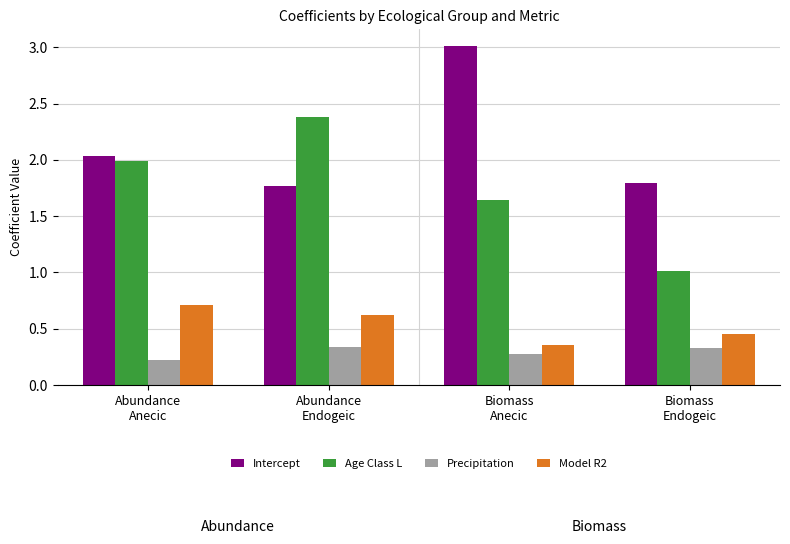

What is the sum of all Intercept values?

8.6